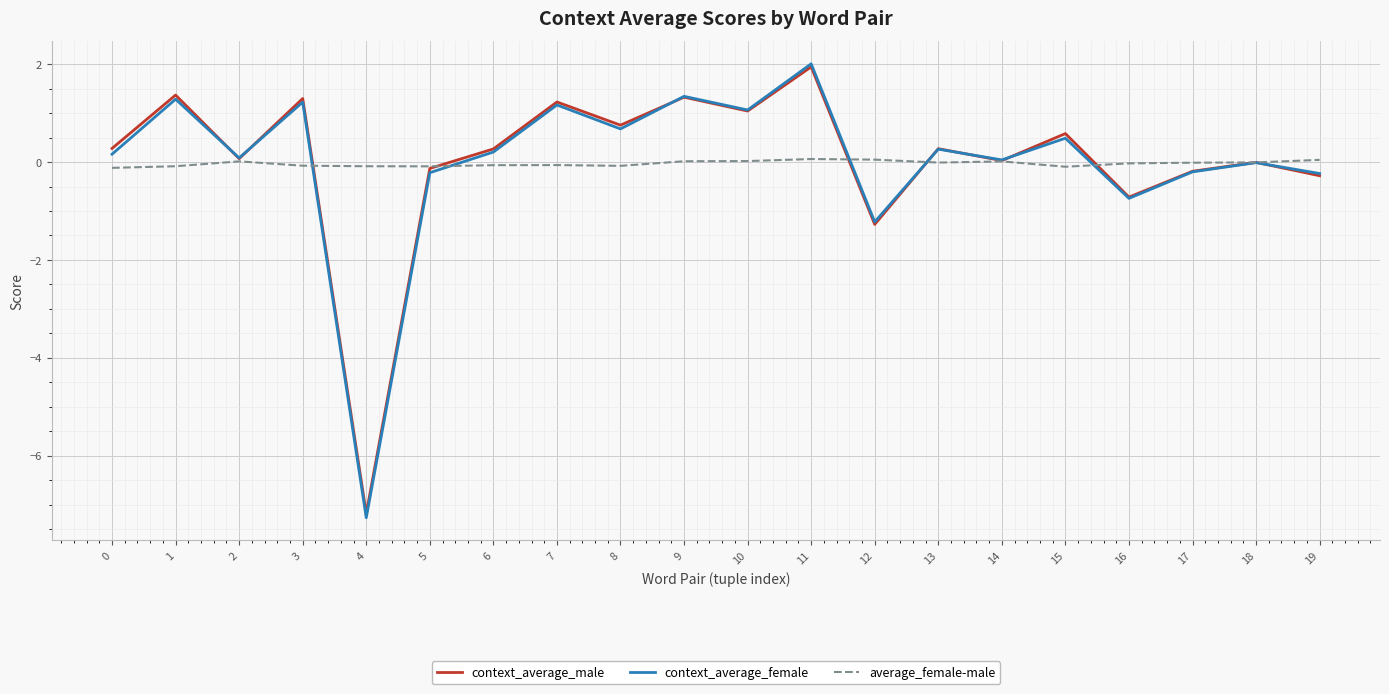

Which series has the largest range (max minus min)?

context_average_female